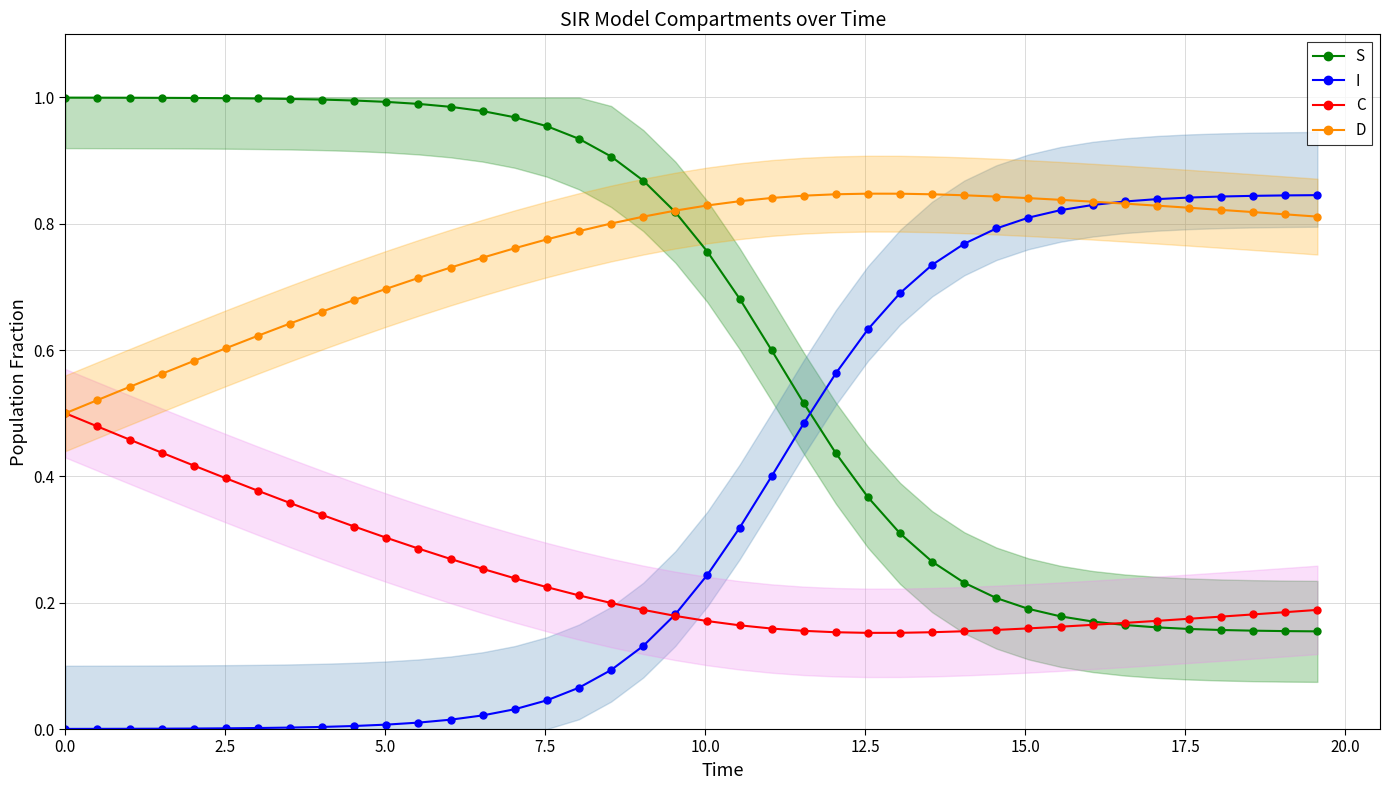

True or false: S and I cross at least once.

True